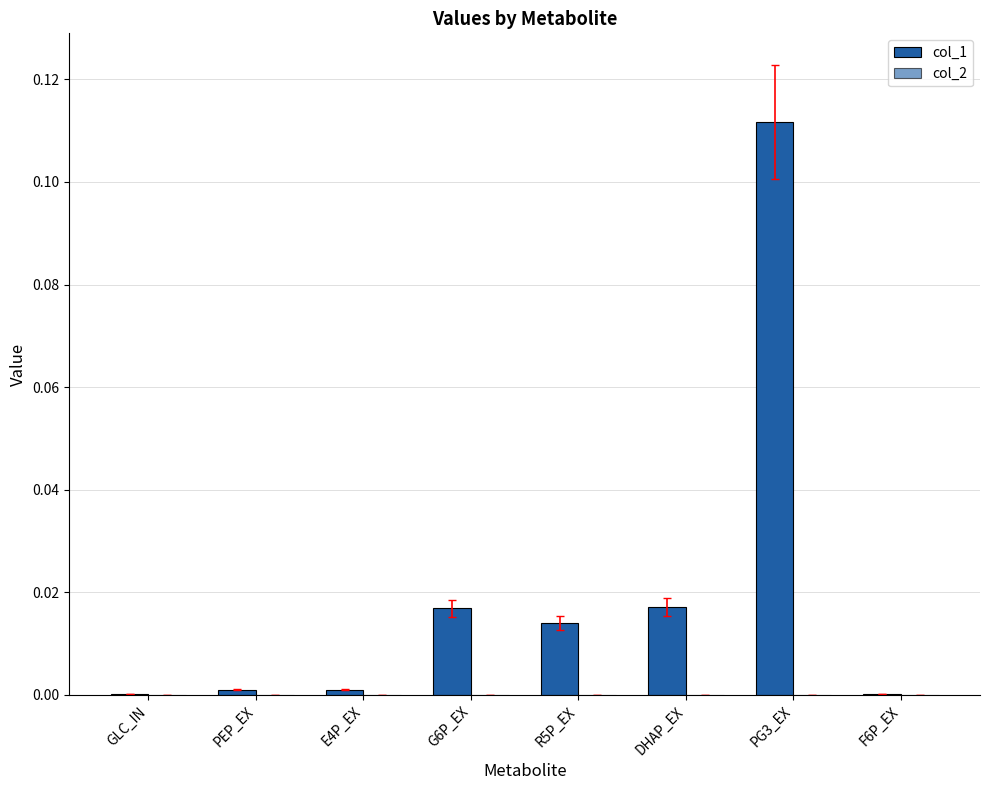

Reading right to left, list all the values displayed in this chart.

col_1: 0.0	0.1	0.0	0.0	0.0	0.0	0.0	0.0
col_2: 0.0	0.0	0.0	0.0	0.0	0.0	0.0	0.0